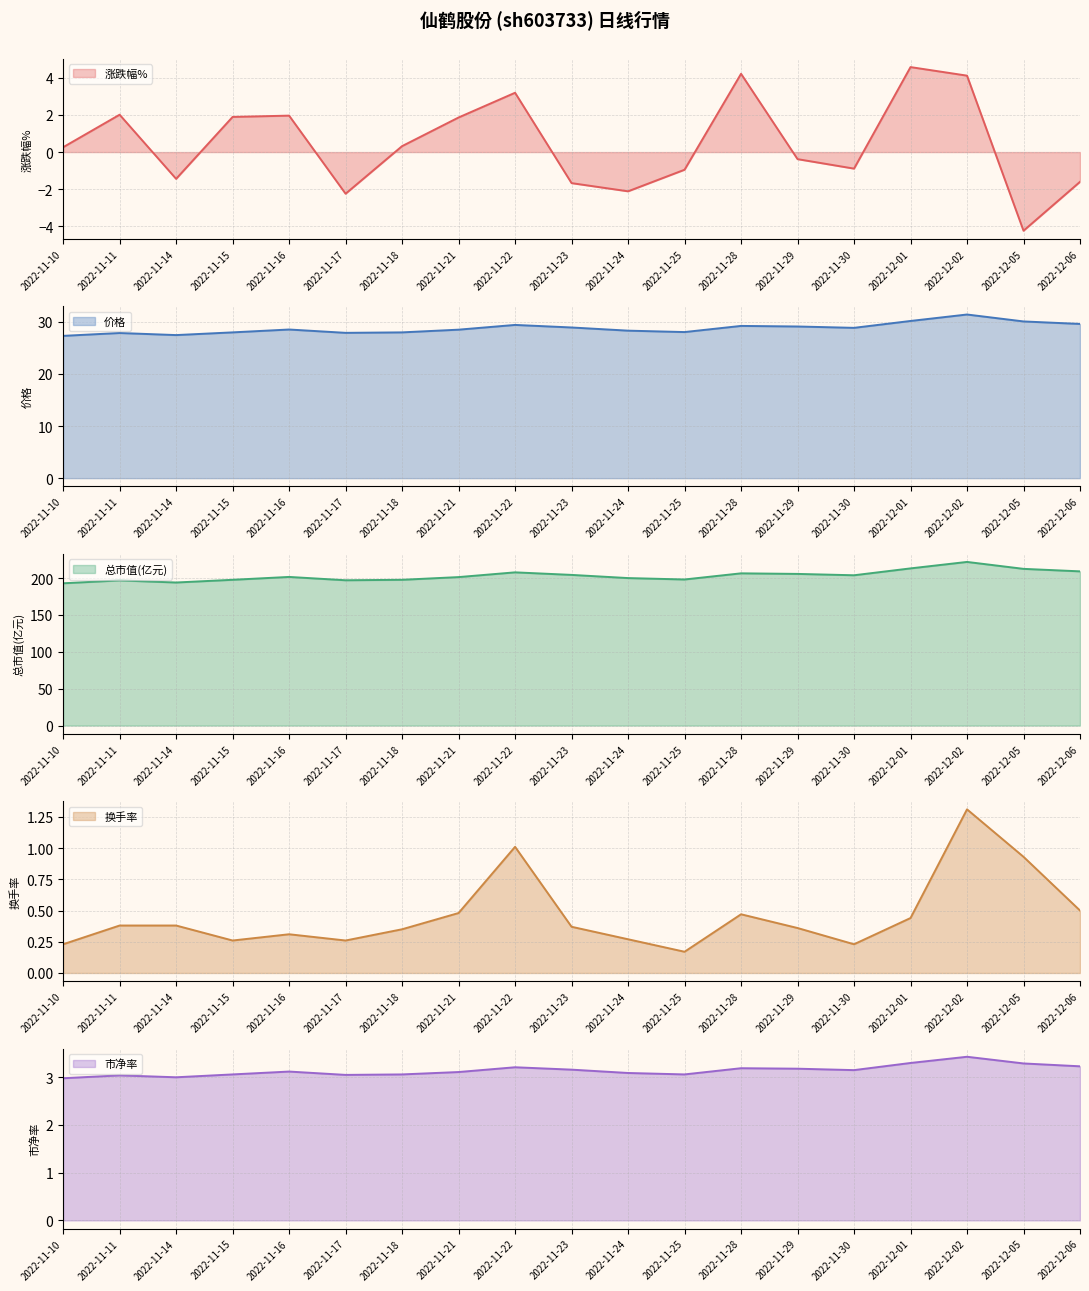

What is the lowest value of the 换手率 series?

0.2